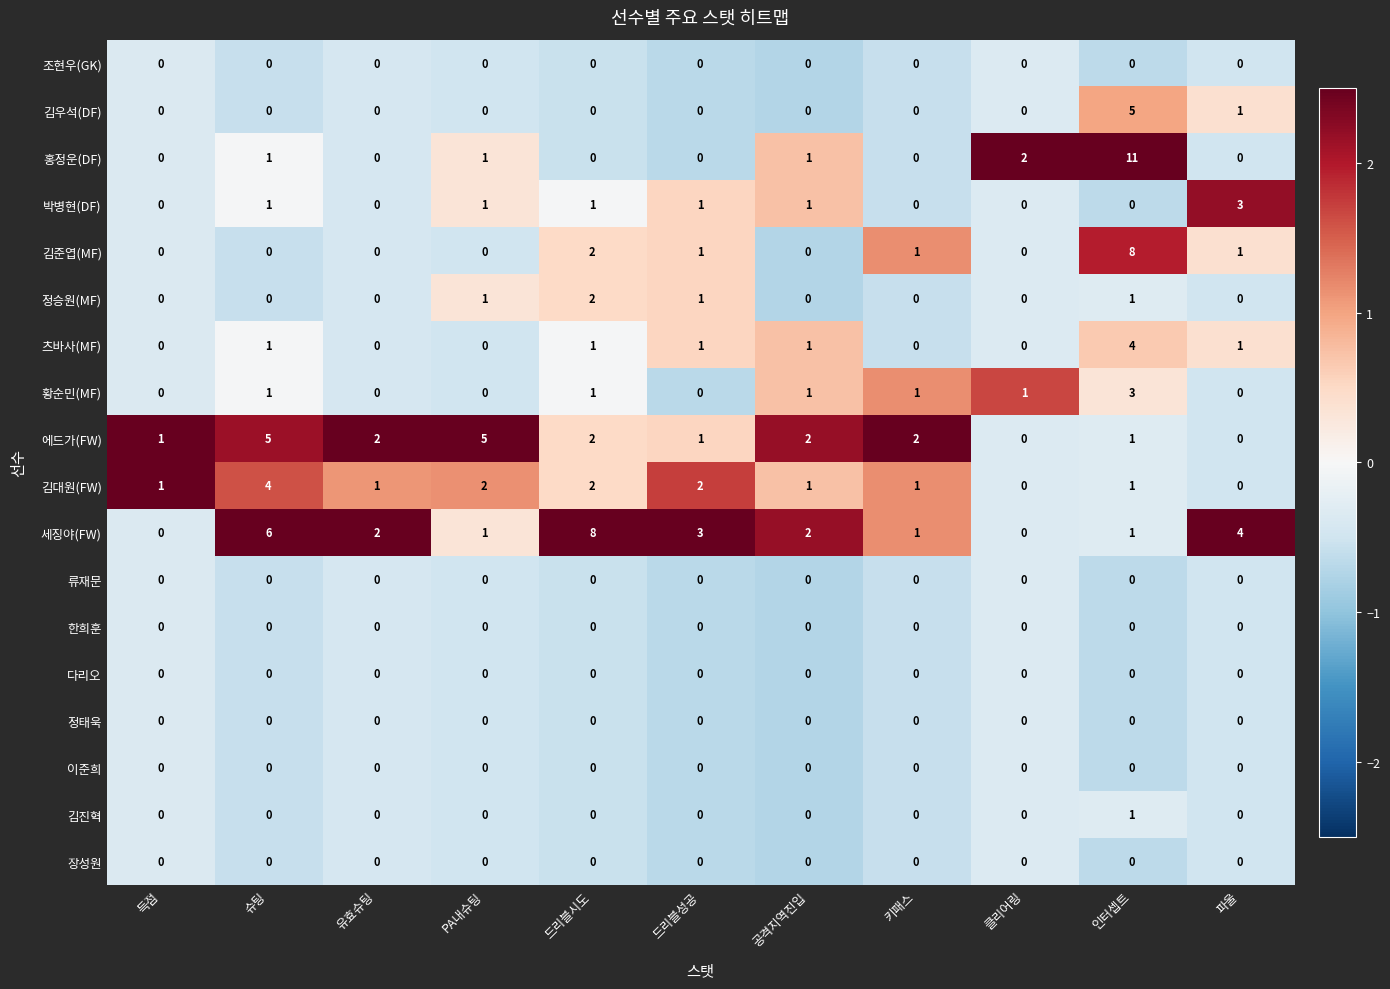

What is the total value across all series at 키패스?

6